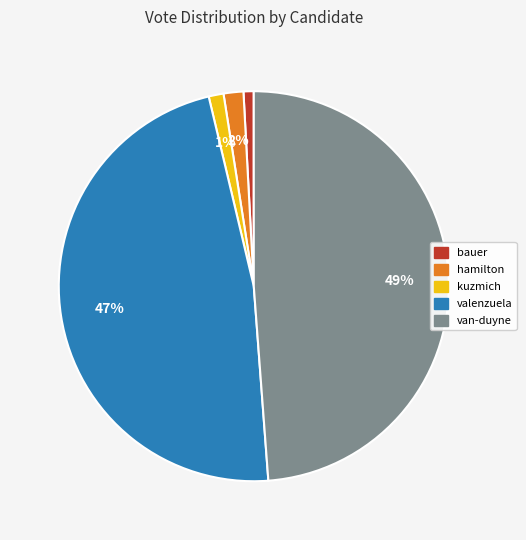

To the nearest percent, what is the difference between the largest and smallest slice percentages?

48%